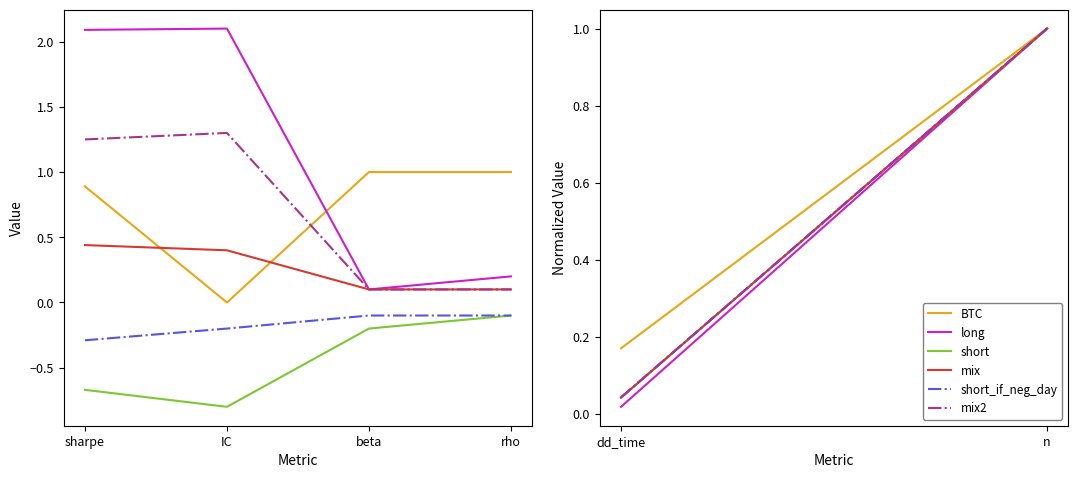

What is the total value across all series at sharpe?

3.7